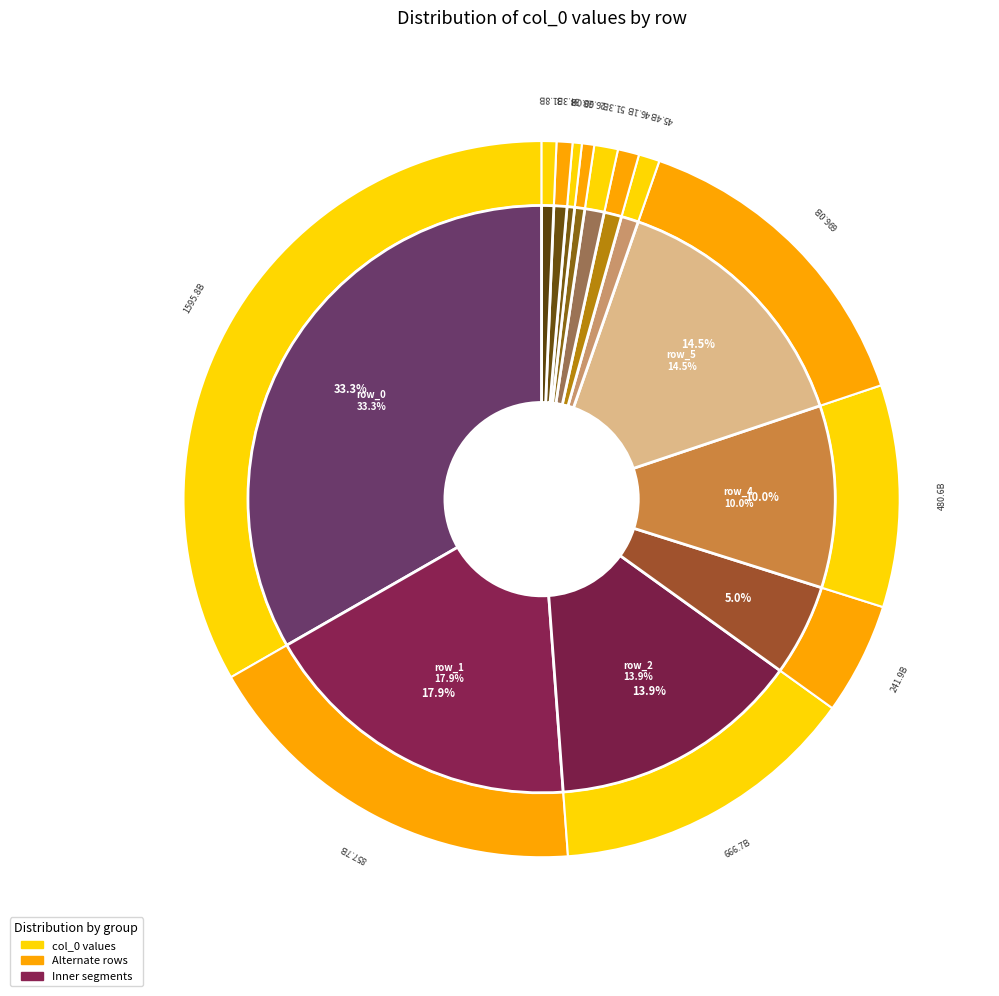

Between row_3 and row_8, which is larger?

row_3